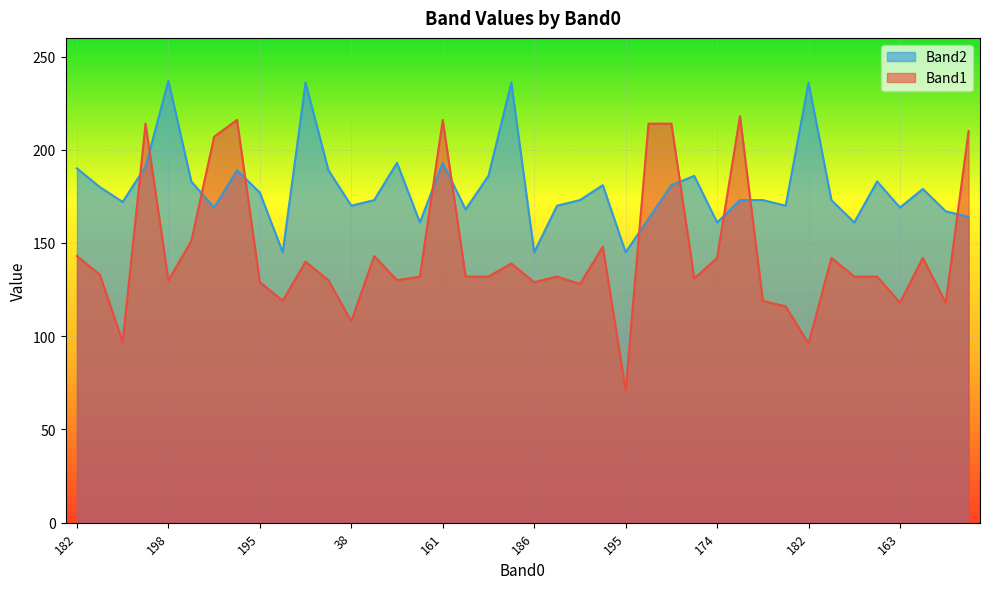

List the series in order of their overall mean, highest first.

Band2, Band1